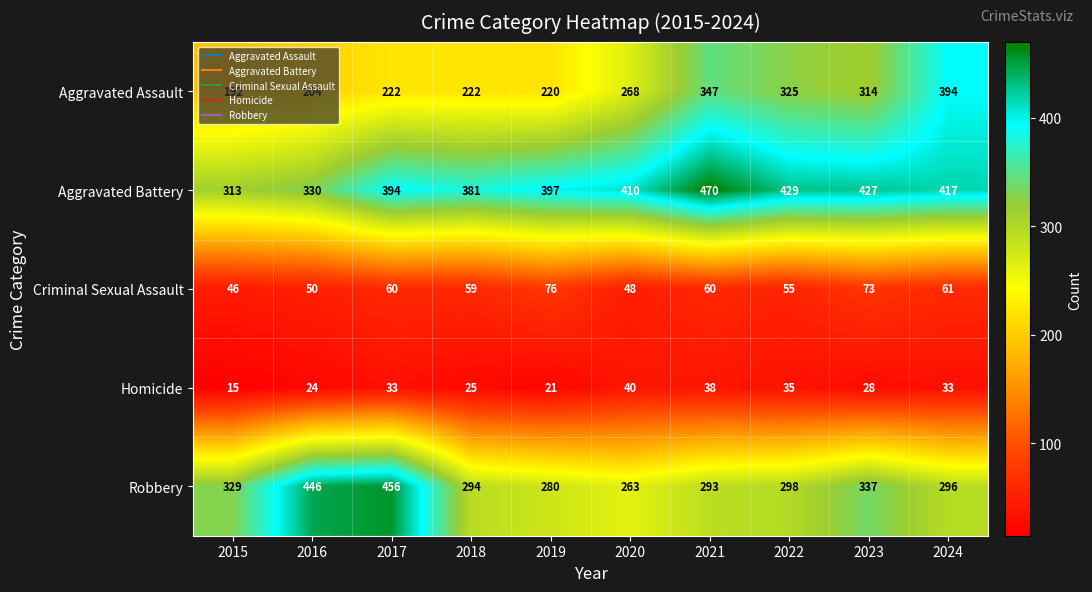

Which category has the lowest value across all series?

2015